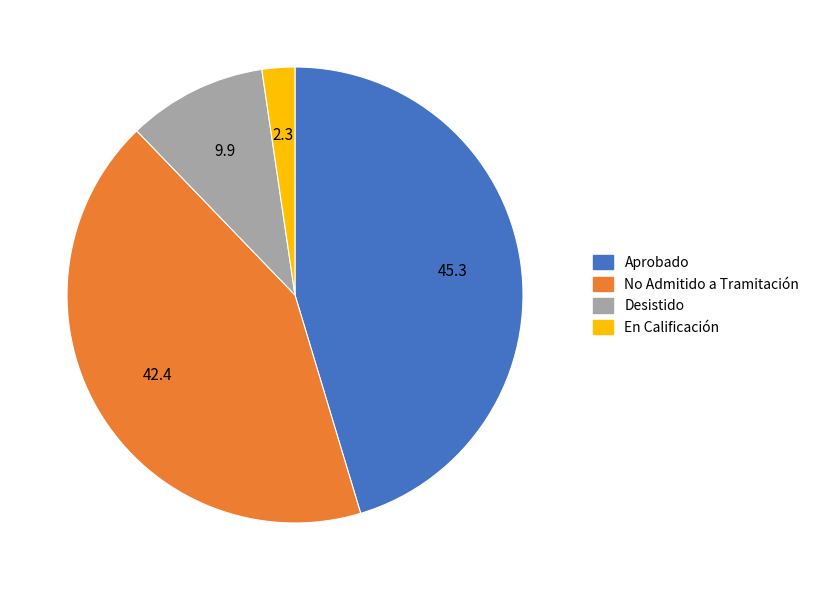

Is there a majority slice in this chart?

No